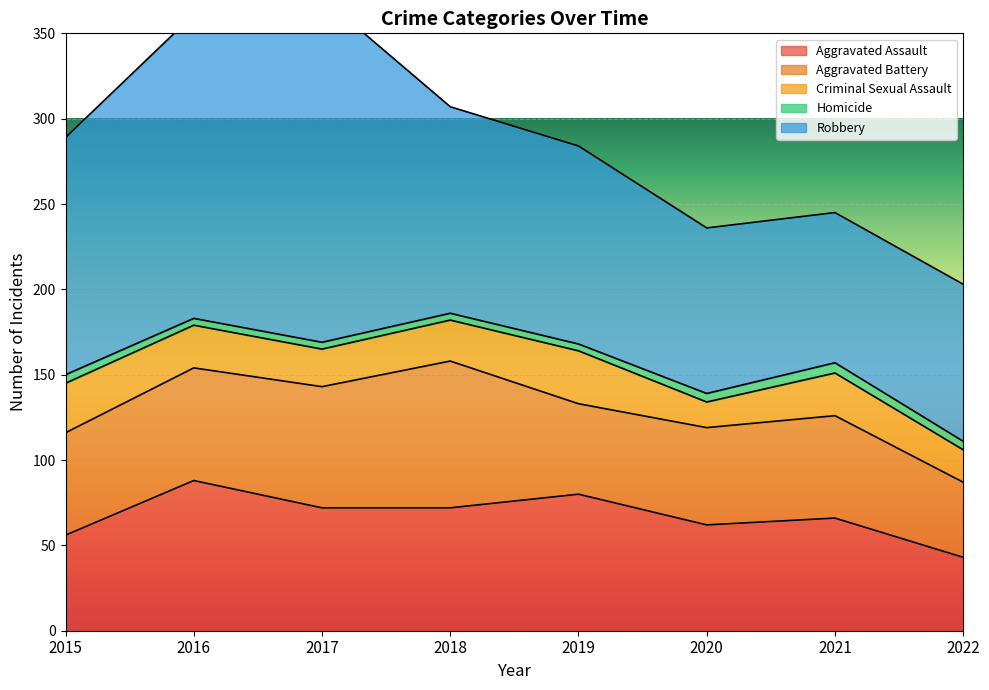

What is the spread (max minus min) of values at 2020?

92